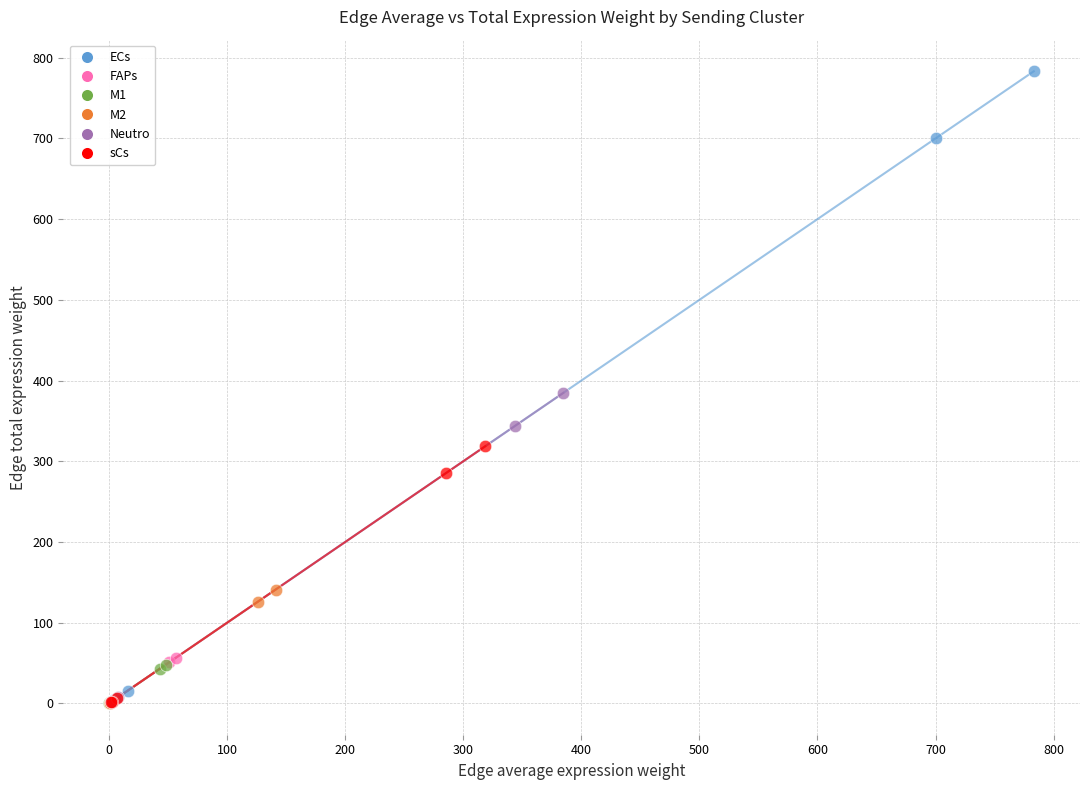

What are all the series names shown in the legend?

ECs, FAPs, M1, M2, Neutro, sCs